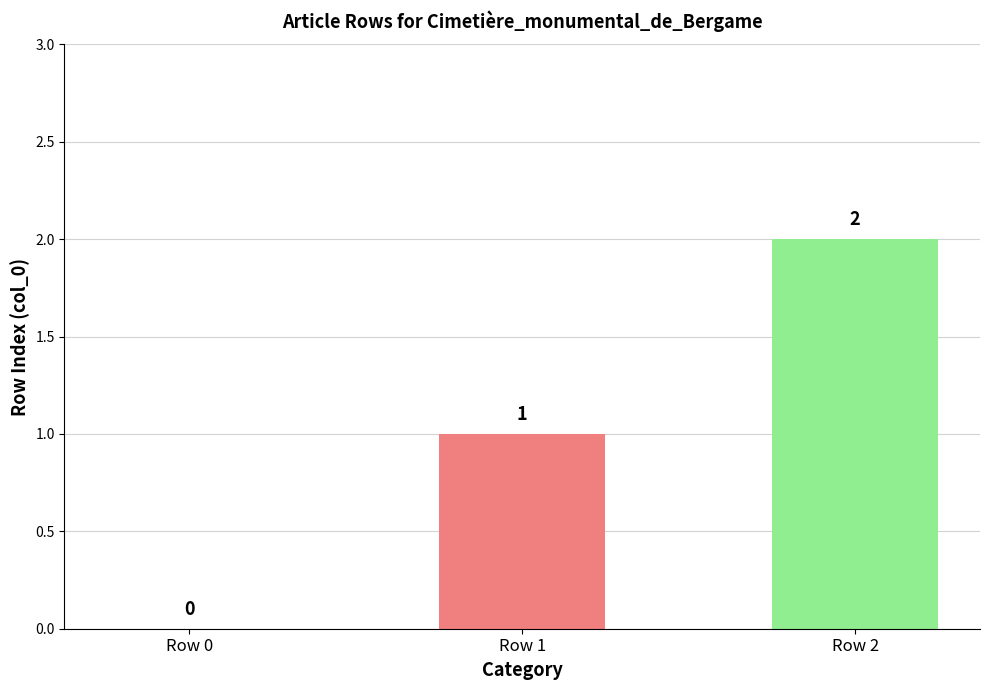

Where is the data nearest to the value 1?

Row 1